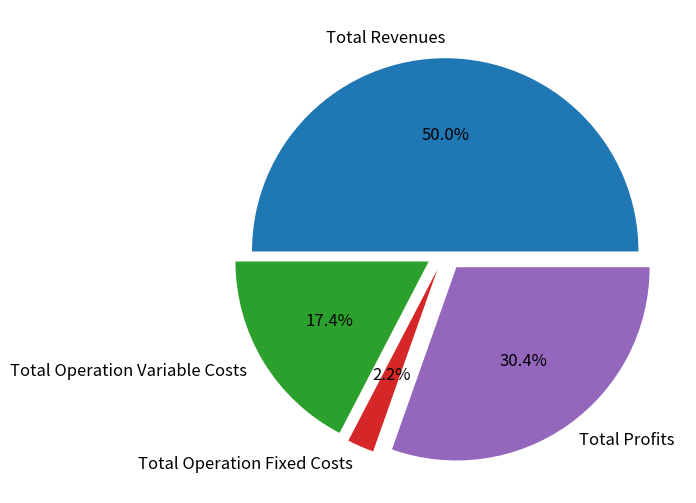

How many segments does this pie chart have?

4